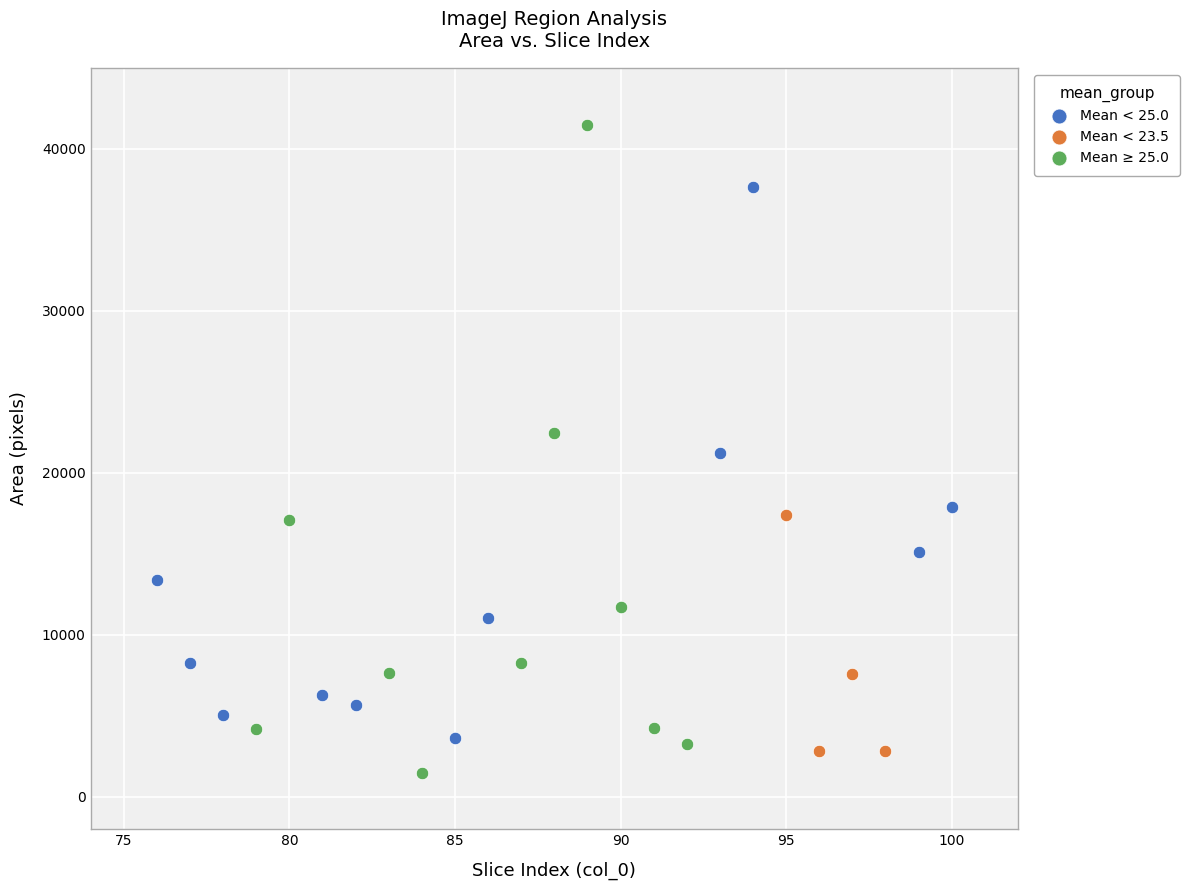

Which series reaches the minimum Y coordinate?

Mean ≥ 25.0